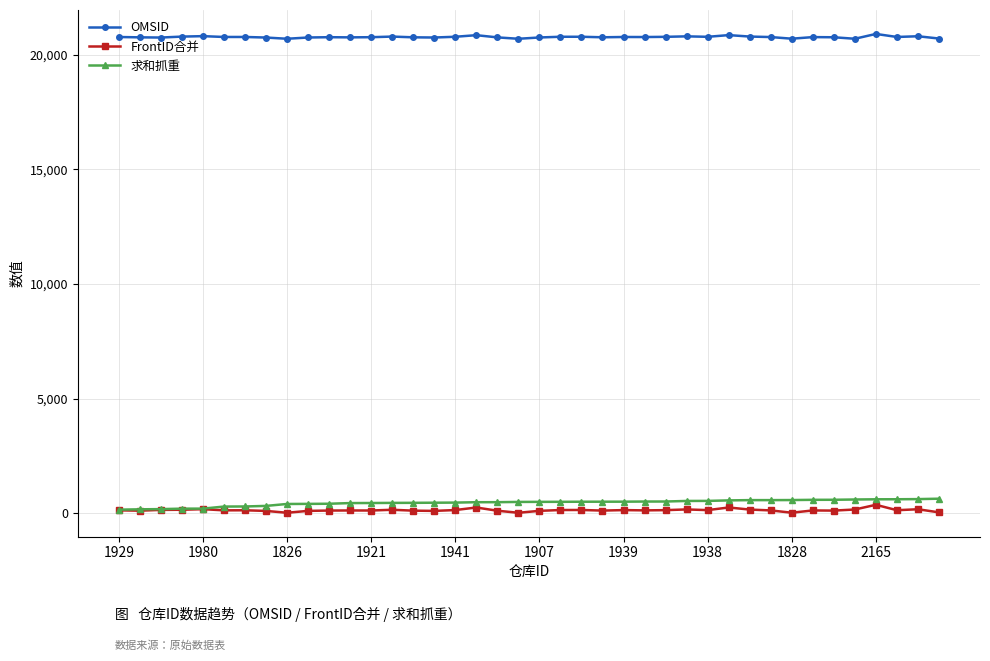

What is the greatest value displayed?

20906